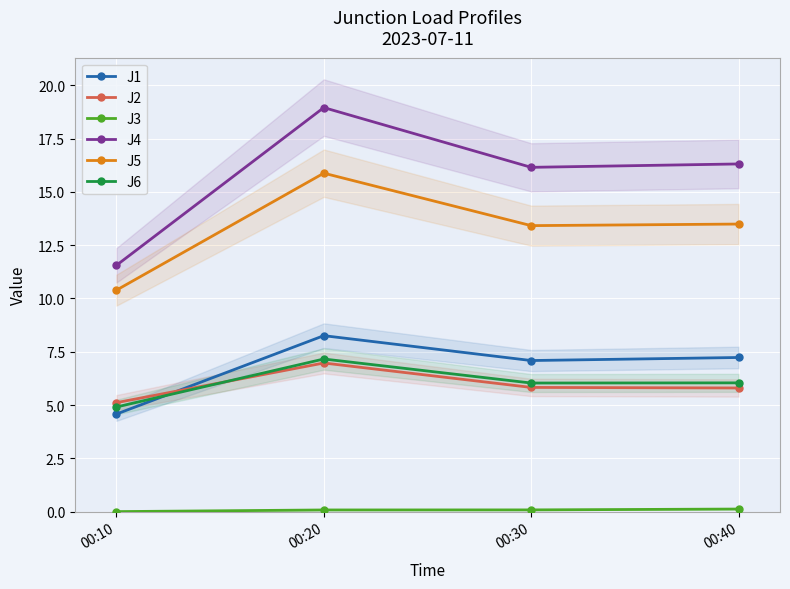

True or false: J5 and J6 intersect in this chart.

False